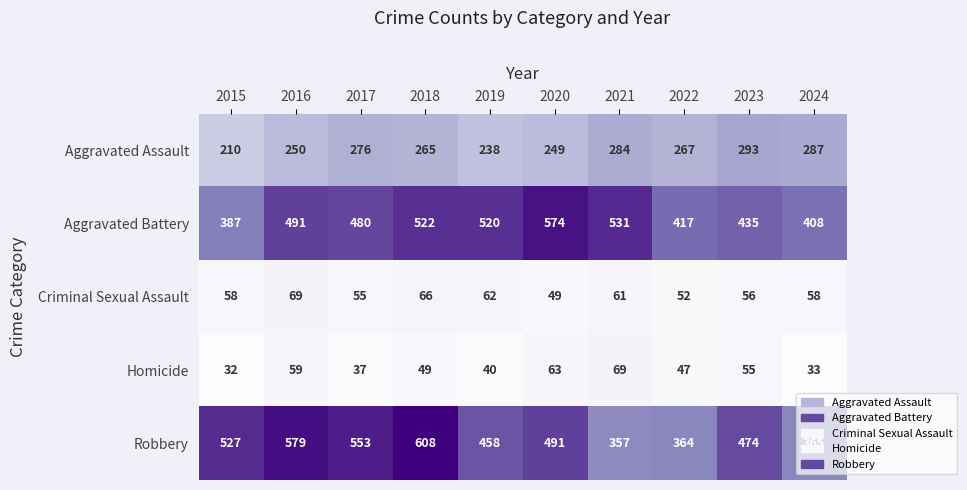

Read the Aggravated Battery value at 2016, to the nearest 5.

490